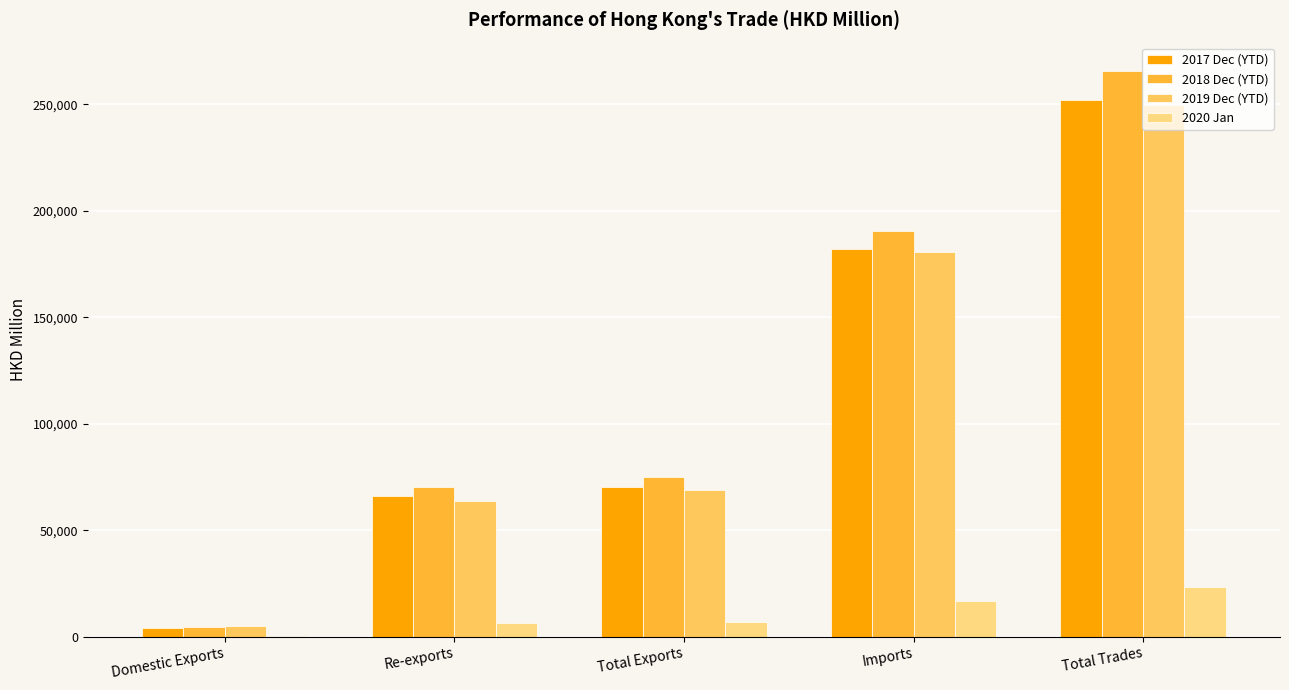

What is the value of the 2020 Jan bar at the 3rd from the left?

6824.8